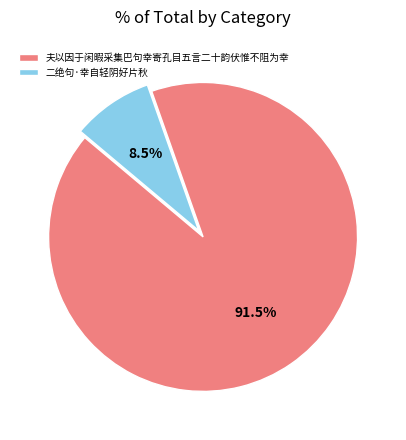

What portion of the pie excludes 二绝句·幸自轻阴好片秋?

91.5%